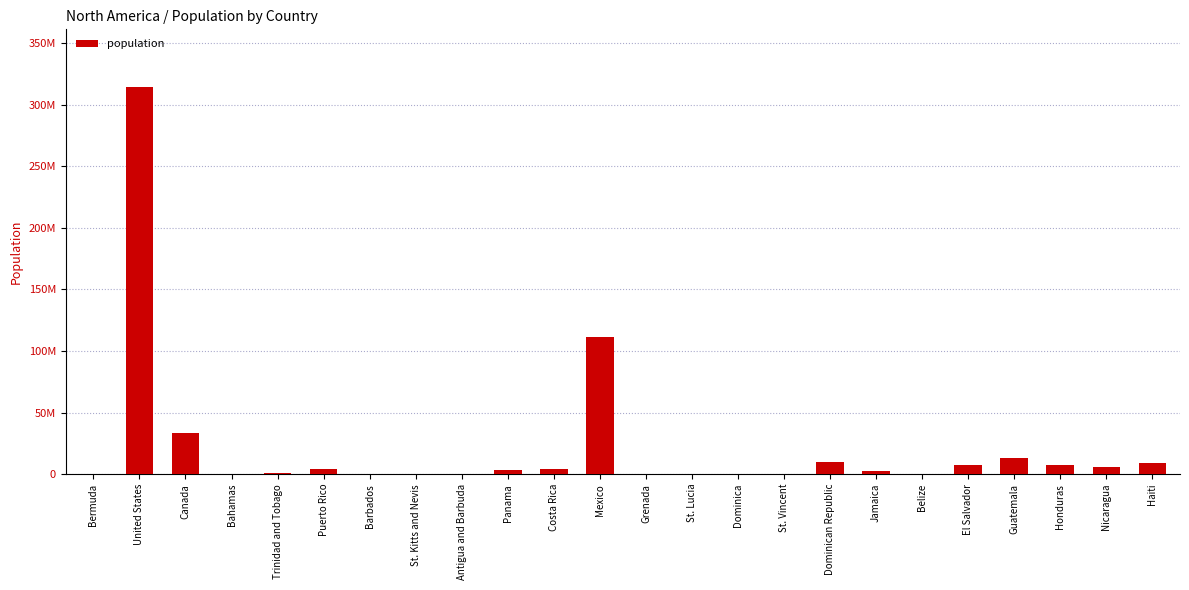

True or false: the data shows 90739 at Grenada.

True